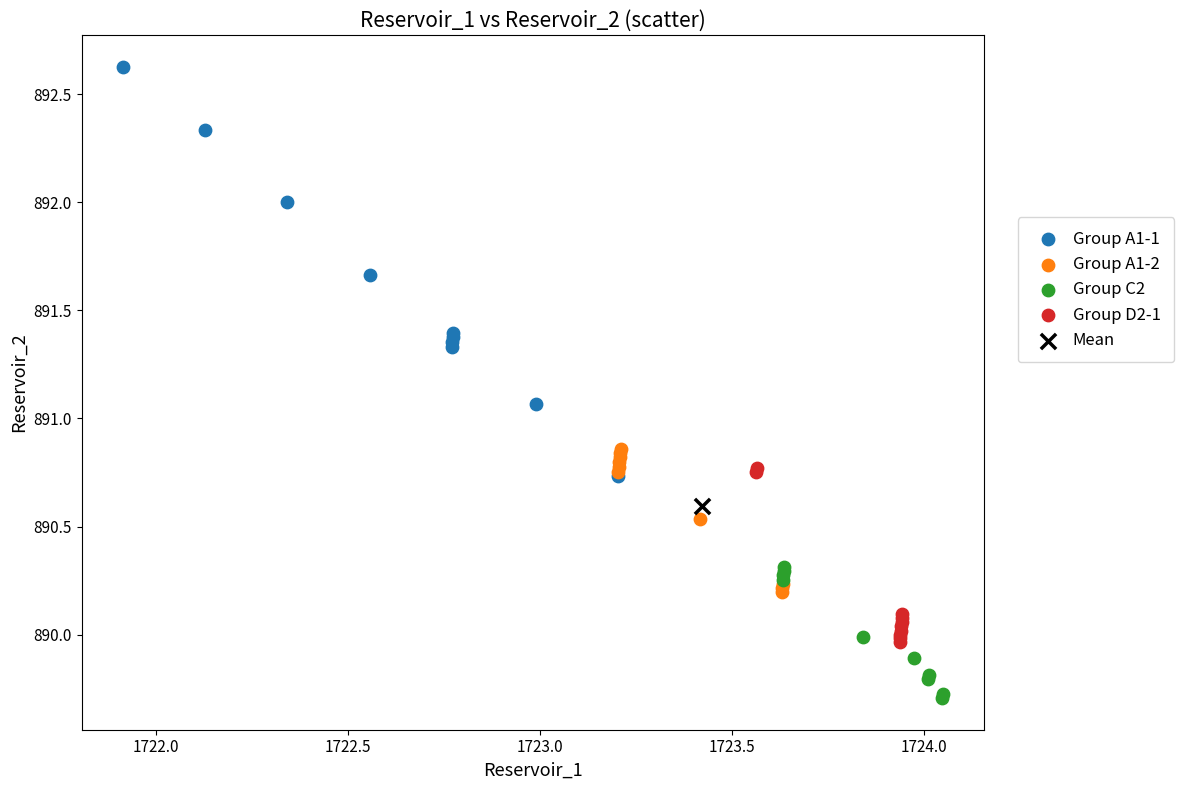

Which series contains the lowest Y value?

Group C2